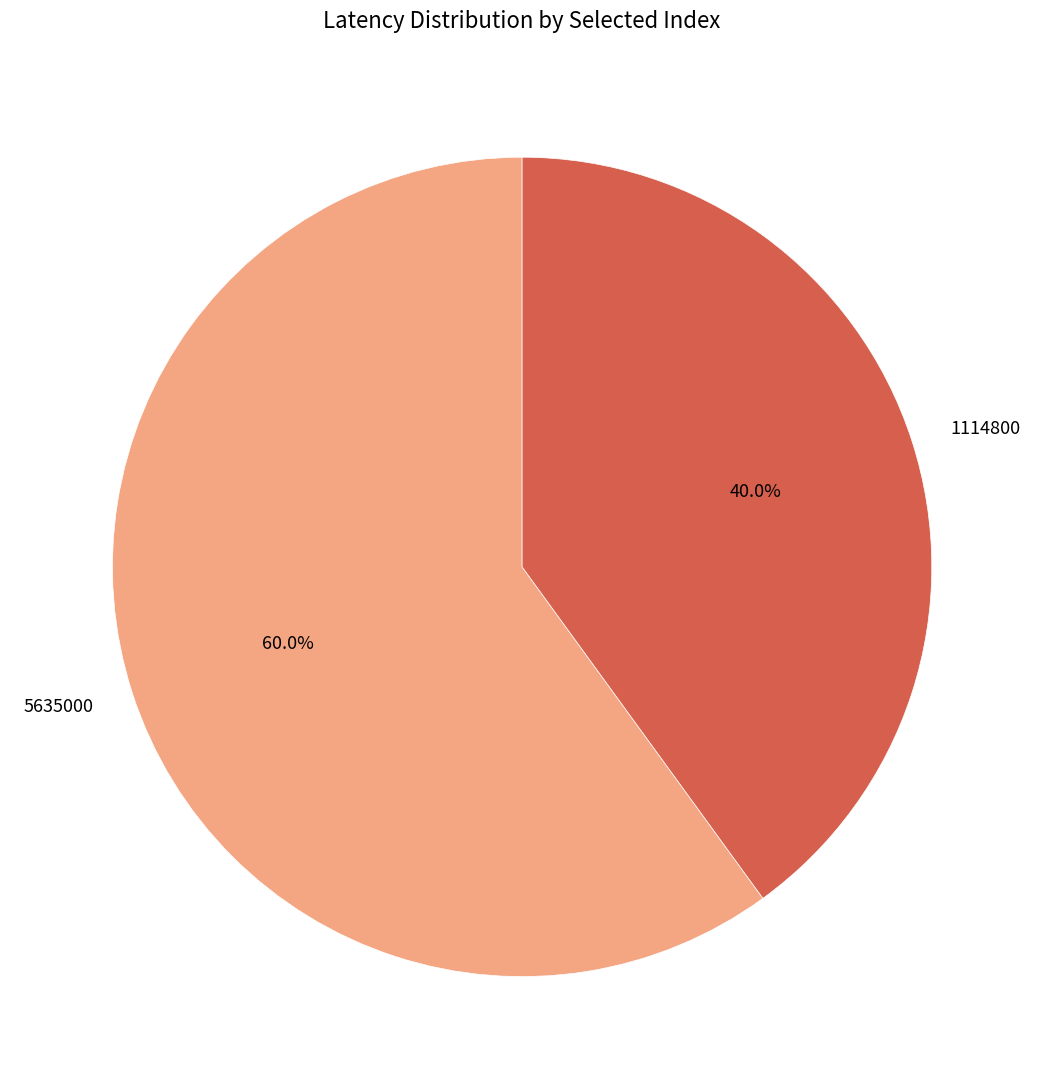

How many segments does this pie chart have?

2